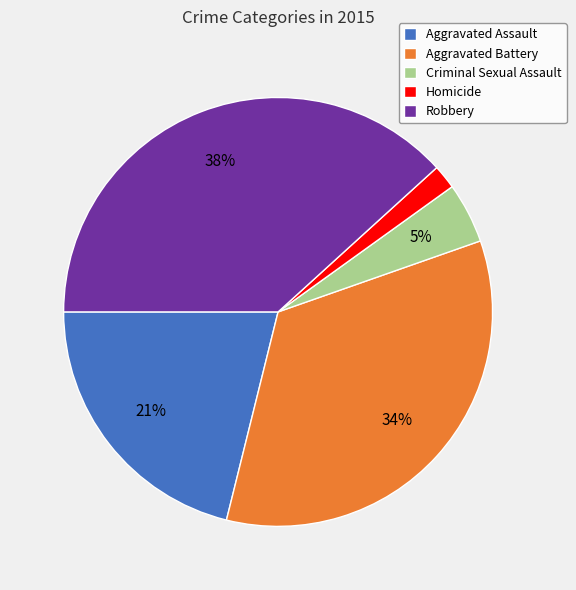

Is it true that Homicide is 9% of the pie?

False